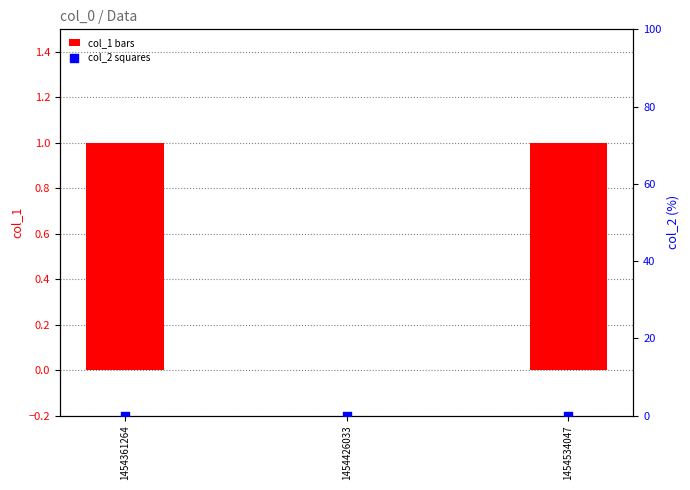

Is the value of col_1 at 1454361264 greater than the value of col_2 at 1454426033?

Yes